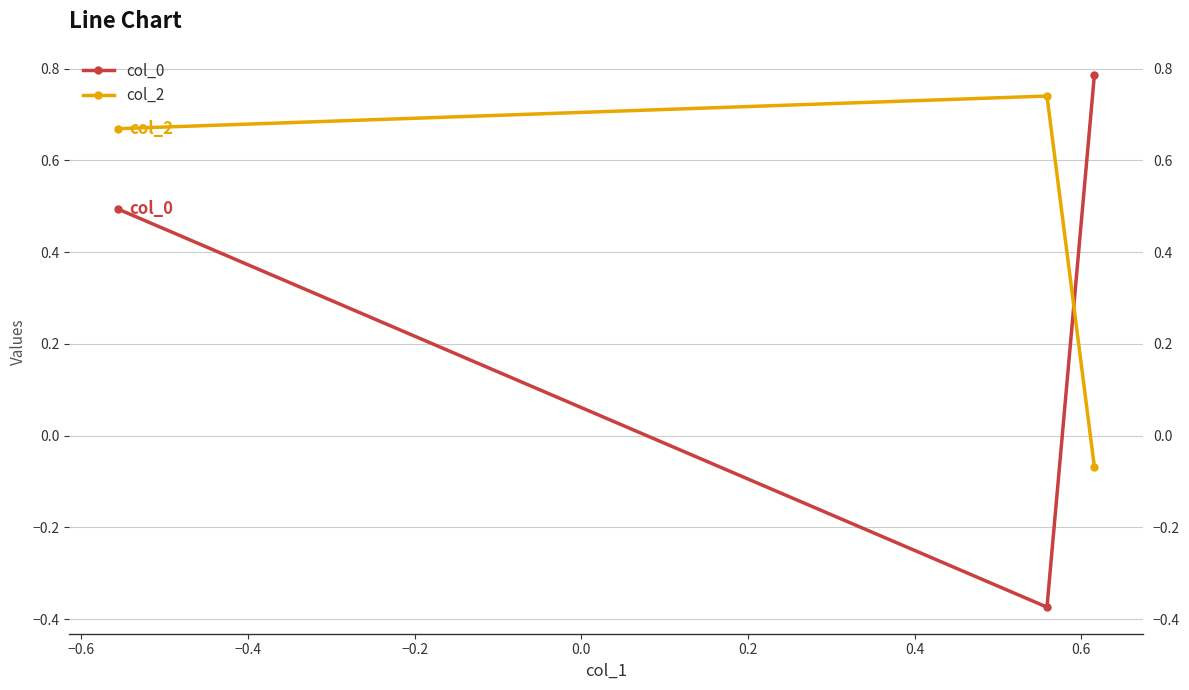

At how many categories does at least one series exceed 0?

3